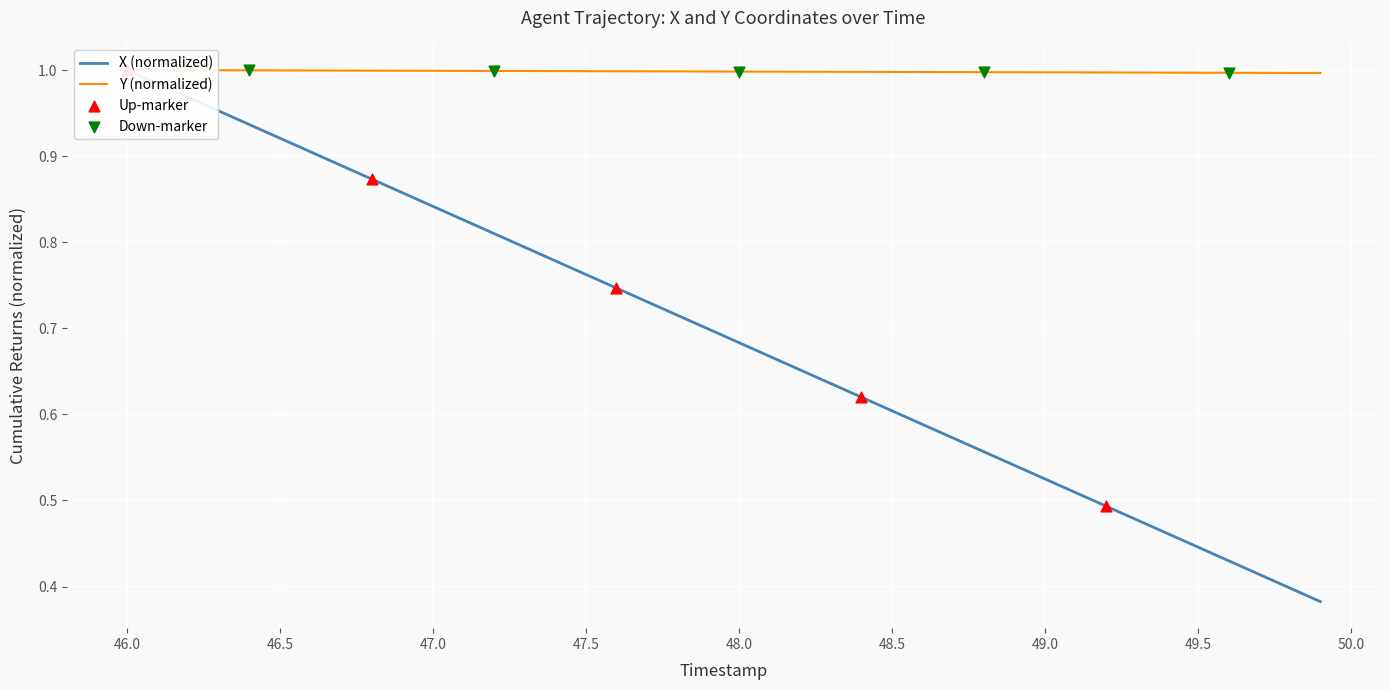

Which series has the largest total across all categories?

Y